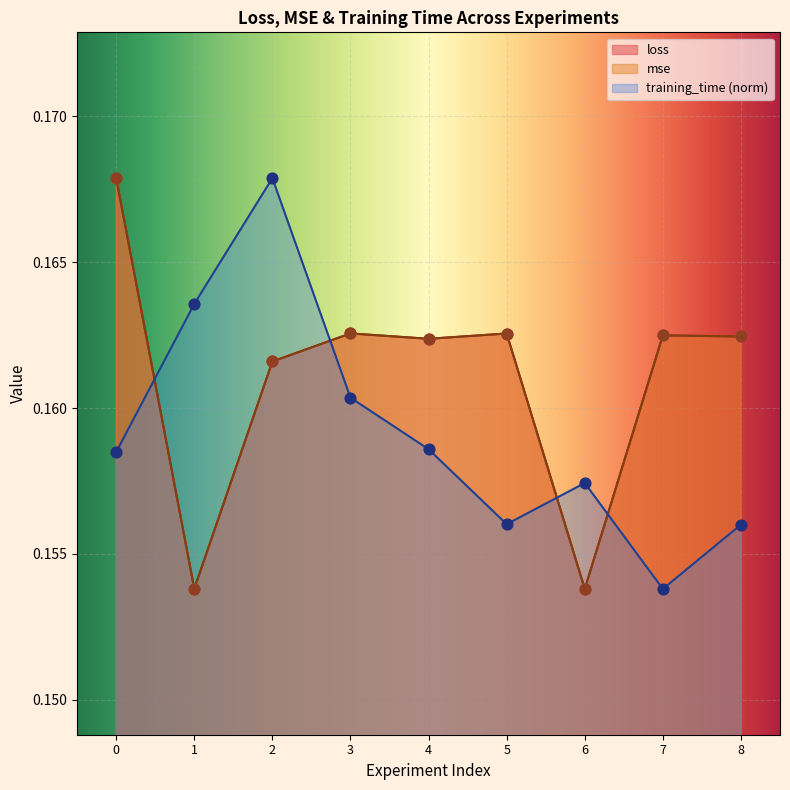

Which series contains the lowest Y value?

mse